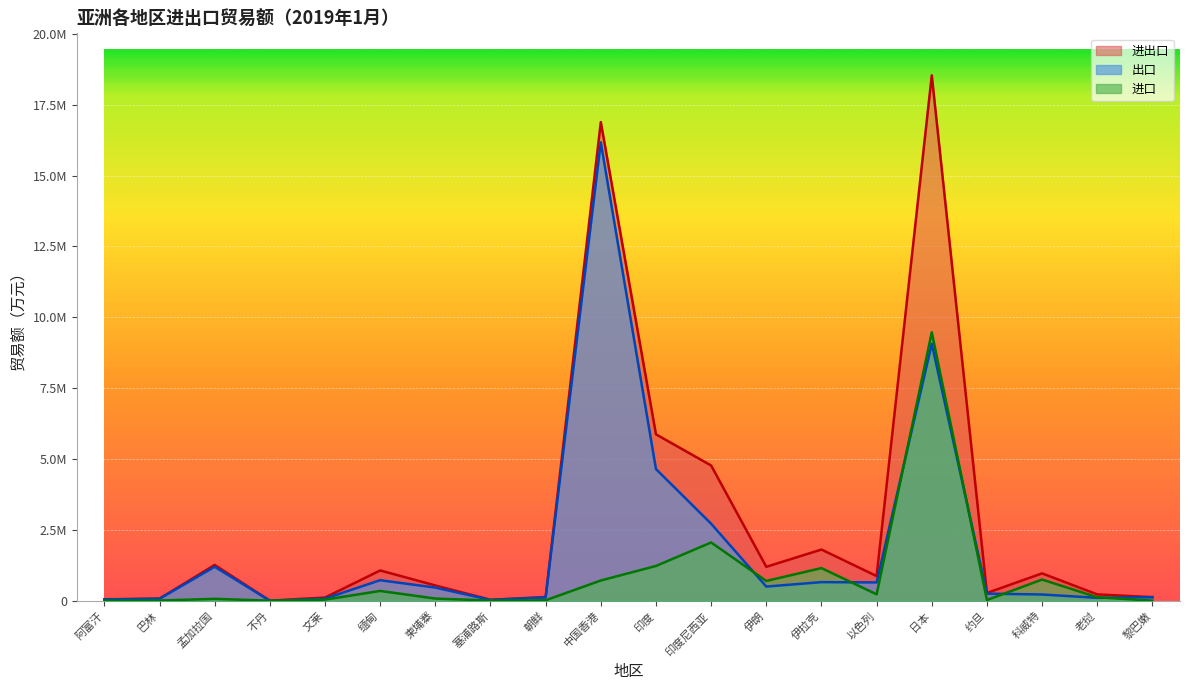

Rank the series by their average value, from highest to lowest.

进出口, 出口, 进口